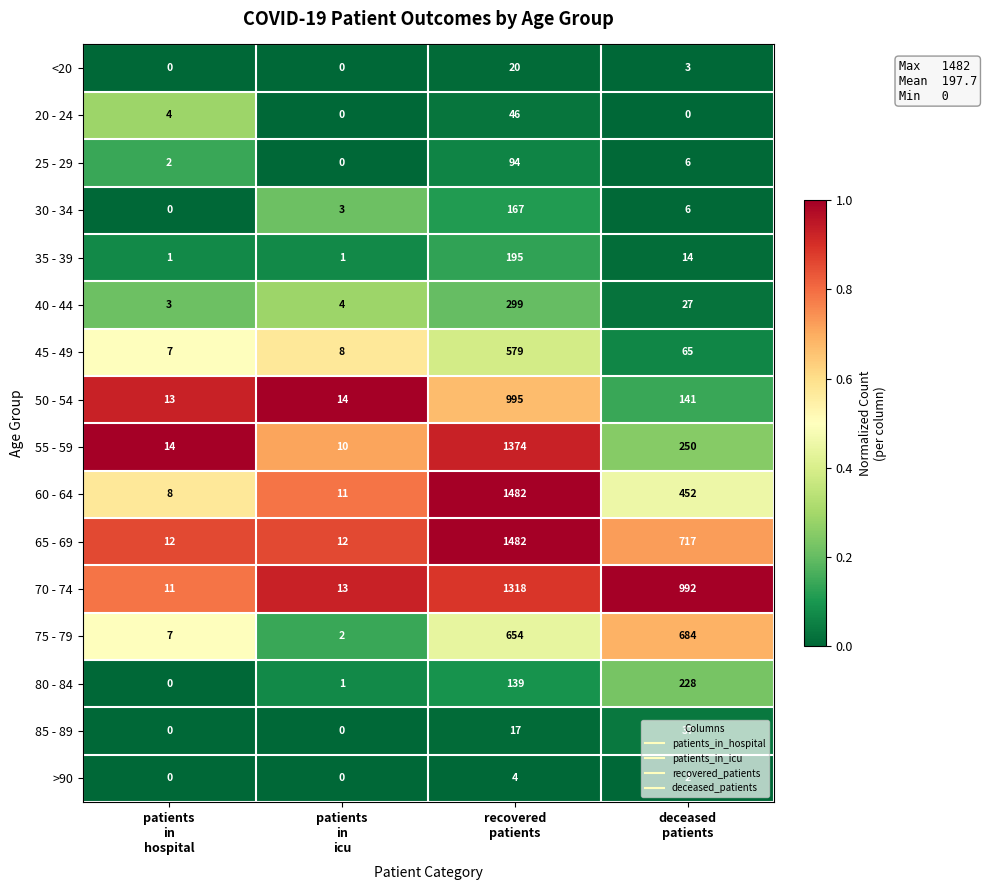

At how many categories does at least one series exceed 0?

4